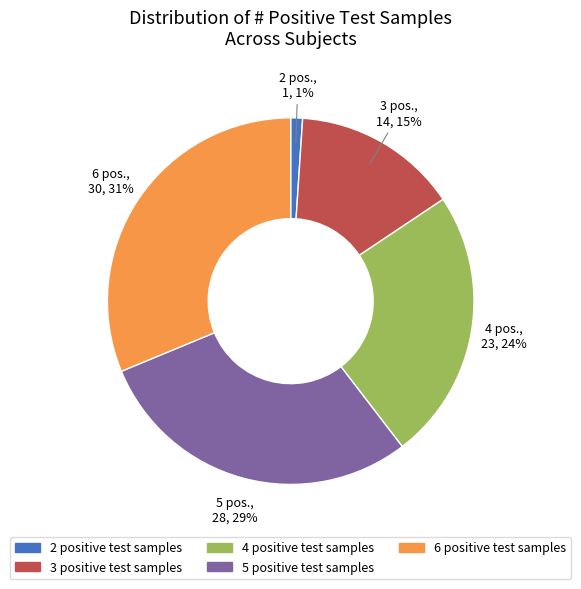

To the nearest percent, what is the average slice percentage?

20%